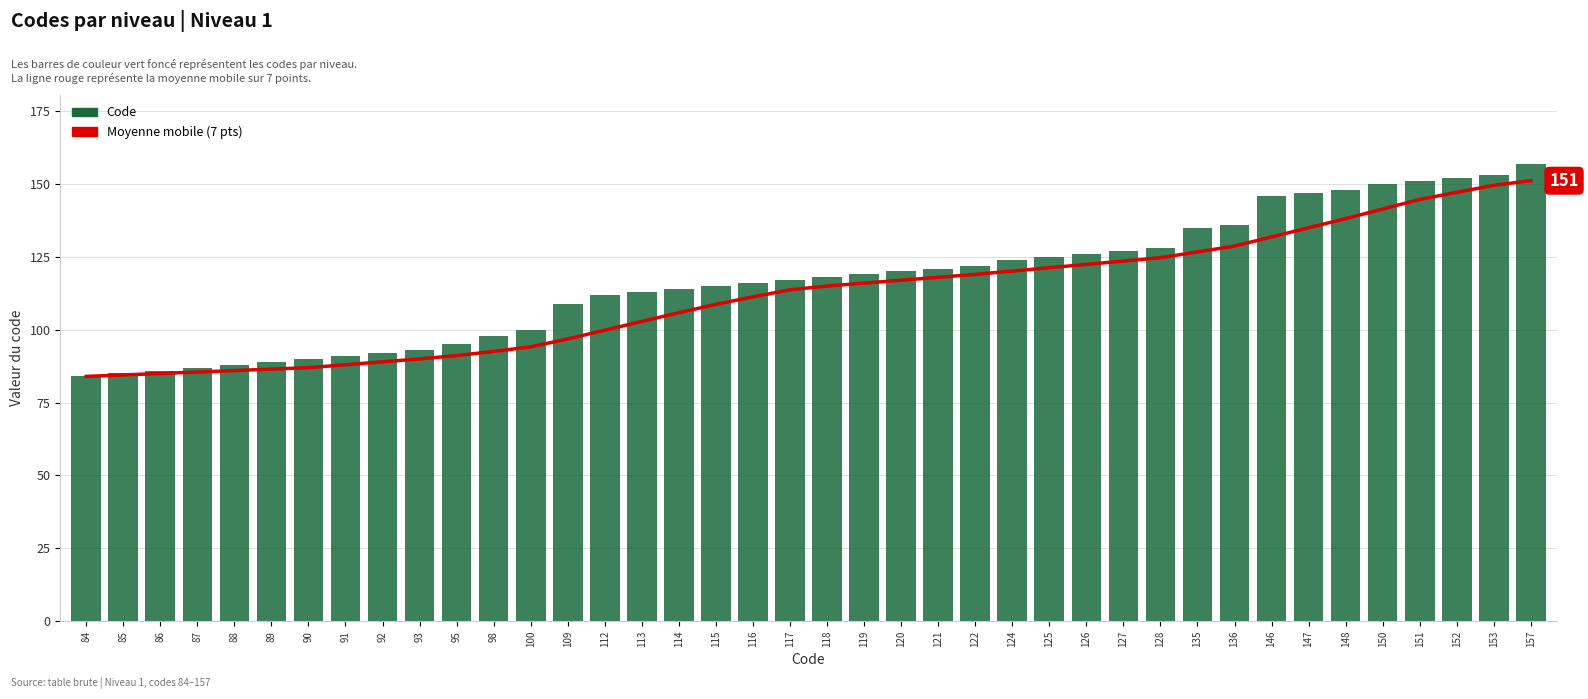

True or false: Code has a value of 66.8 at 117.

False